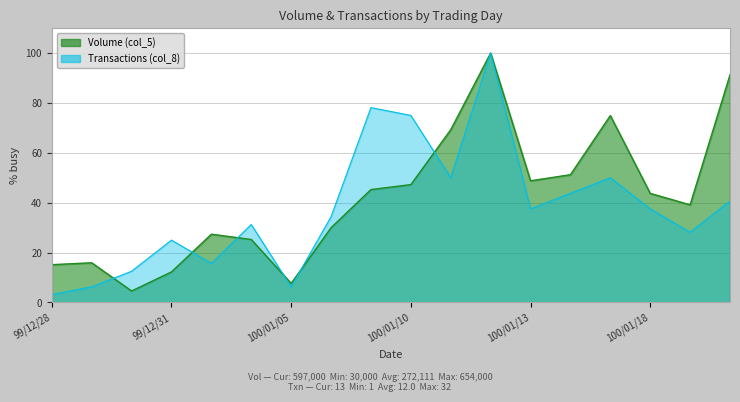

At which label does Volume (col_5) reach its peak?

100/01/12